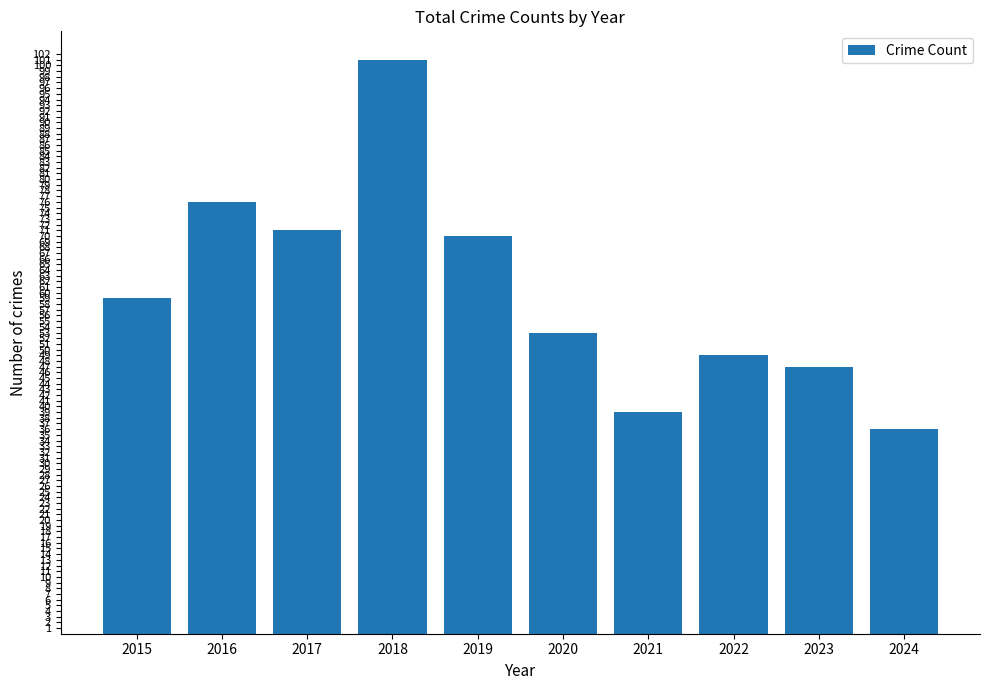

True or false: the data shows 47 at 2023.

True